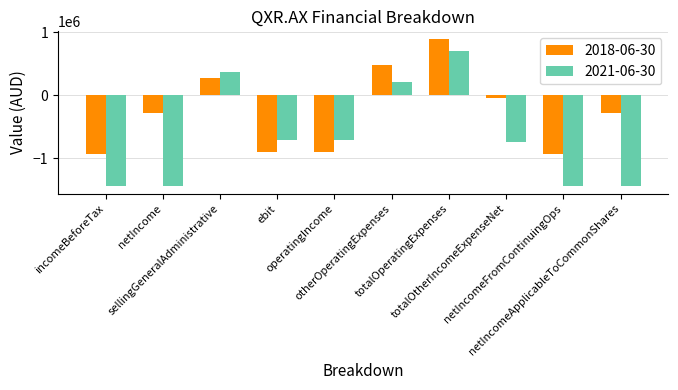

Which series has the largest total across all categories?

2018-06-30